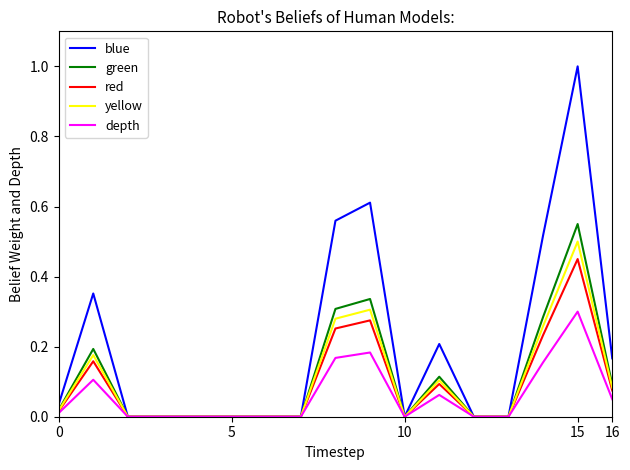

Which series has the largest total across all categories?

blue